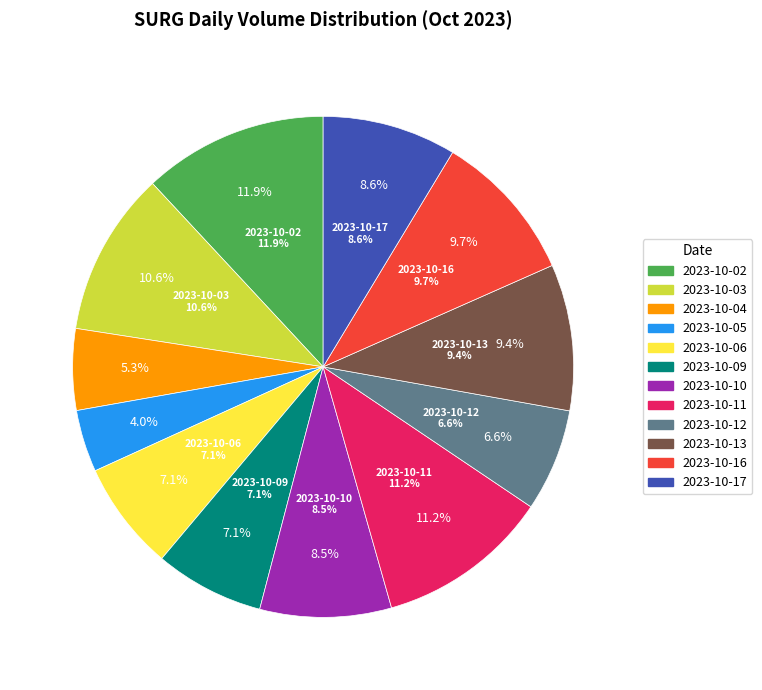

What is the smallest slice in the pie chart?

2023-10-05